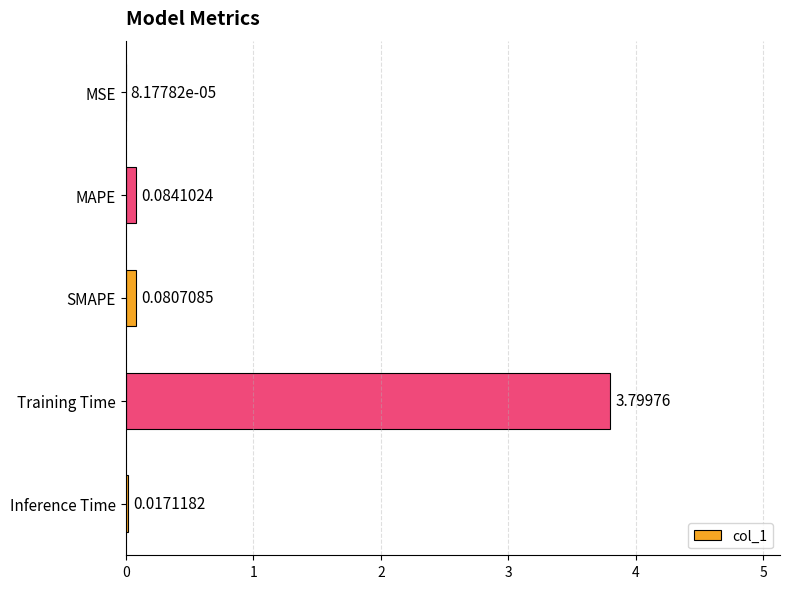

At which label is the value closest to 1?

MAPE